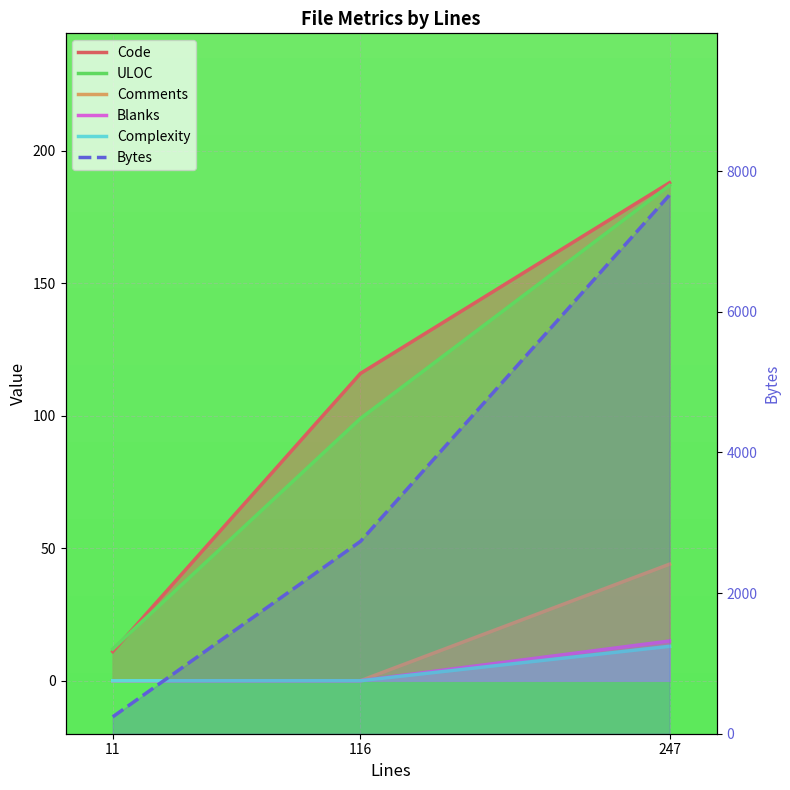

At which label is ULOC closest to 99?

116